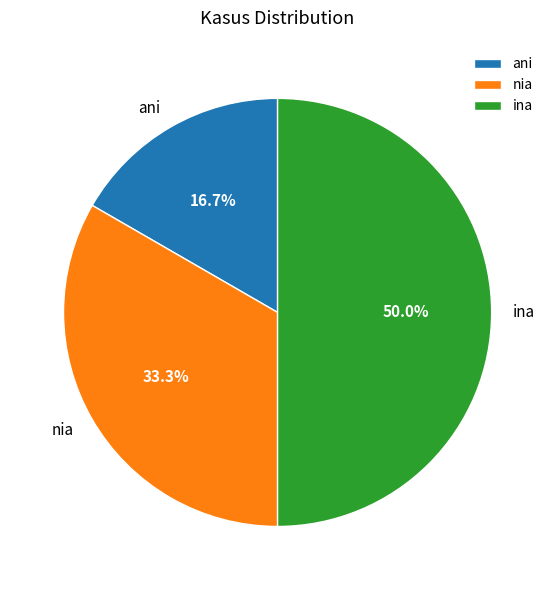

How many segments does this pie chart have?

3